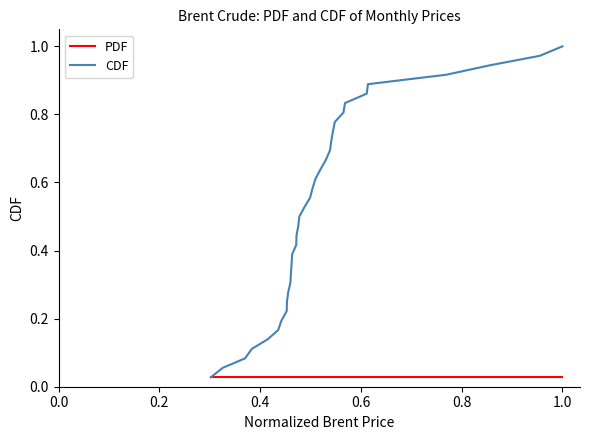

Which series has the widest spread of values?

CDF